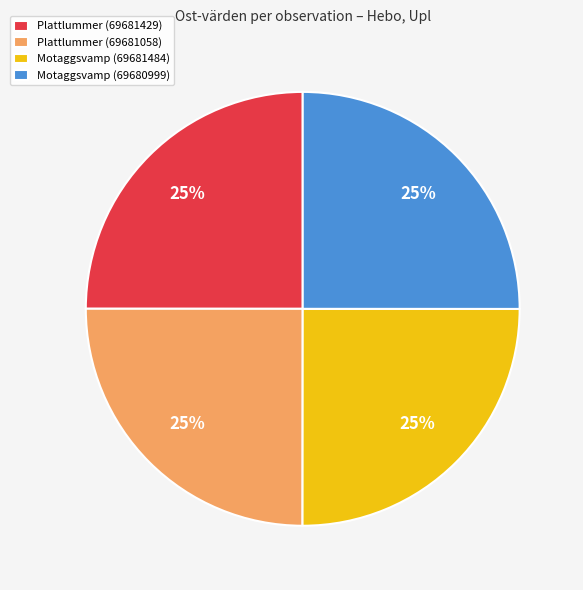

The Motaggsvamp (69680999) slice represents 25% of the pie. True or false?

True